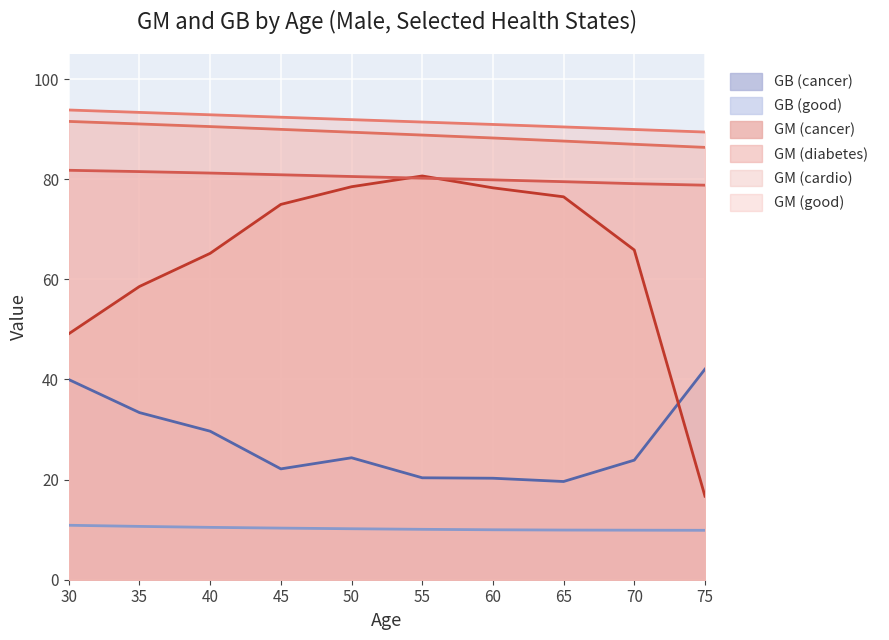

Which category has the lowest value in the GM (good) series?

75